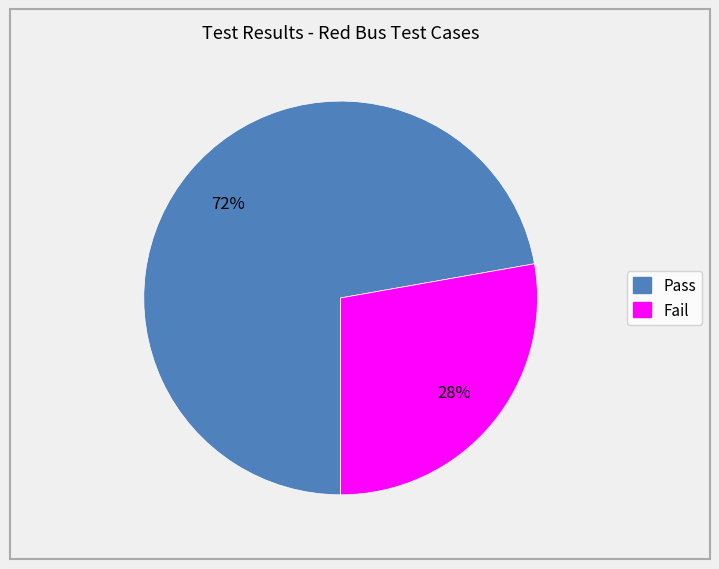

How many slices are in this pie chart?

2